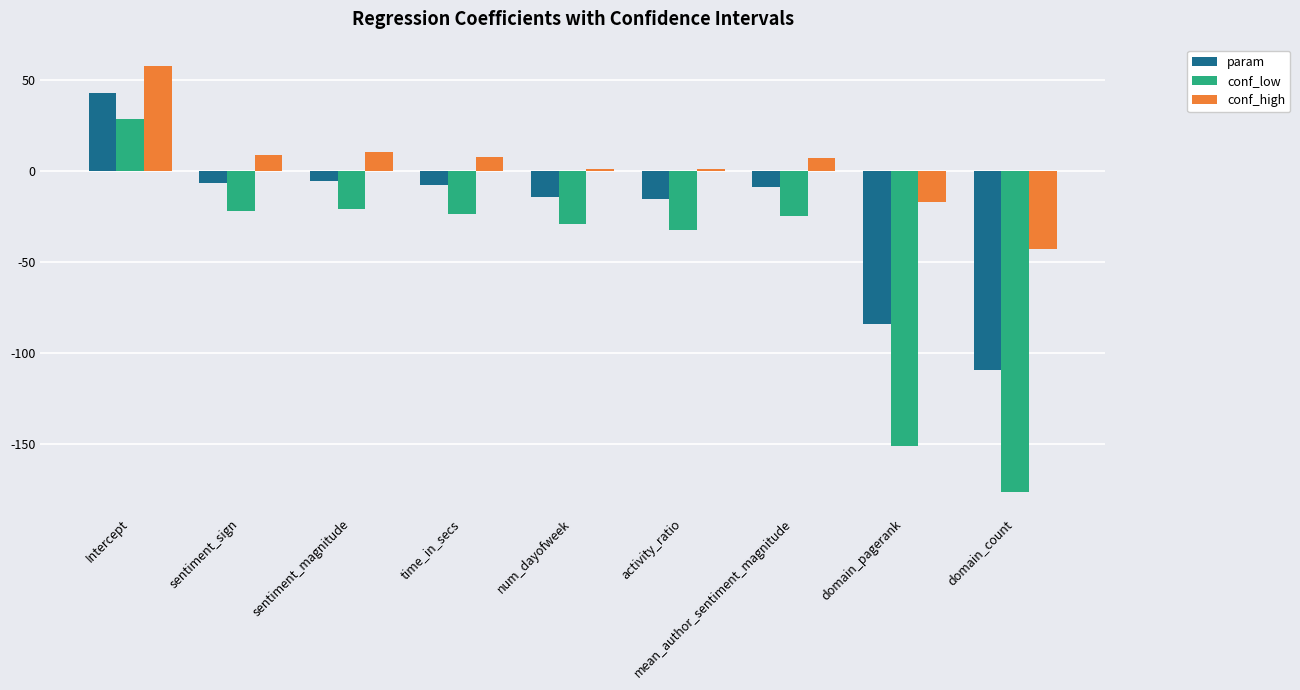

What is the difference between the highest and lowest values at mean_author_sentiment_magnitude?

31.8